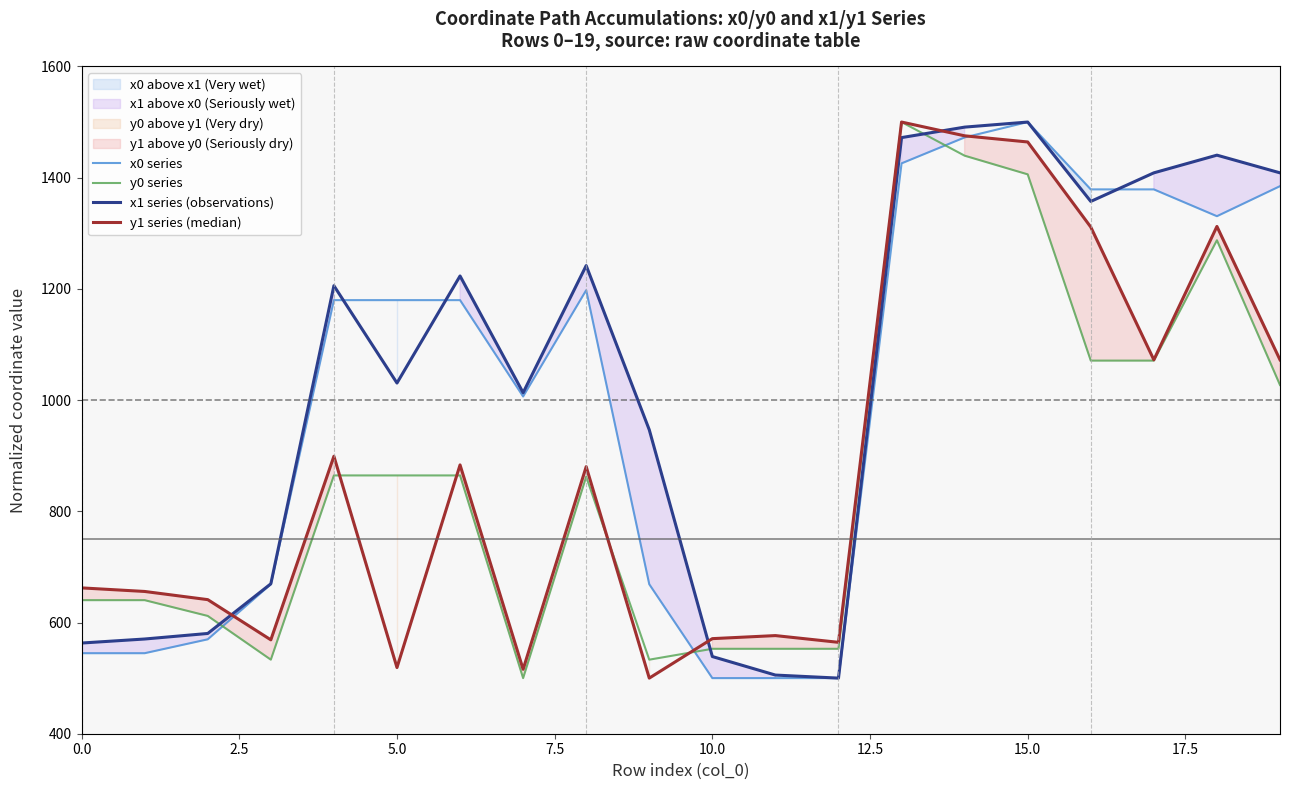

True or false: y0 series has a value of 1059.4 at 0.0.

False